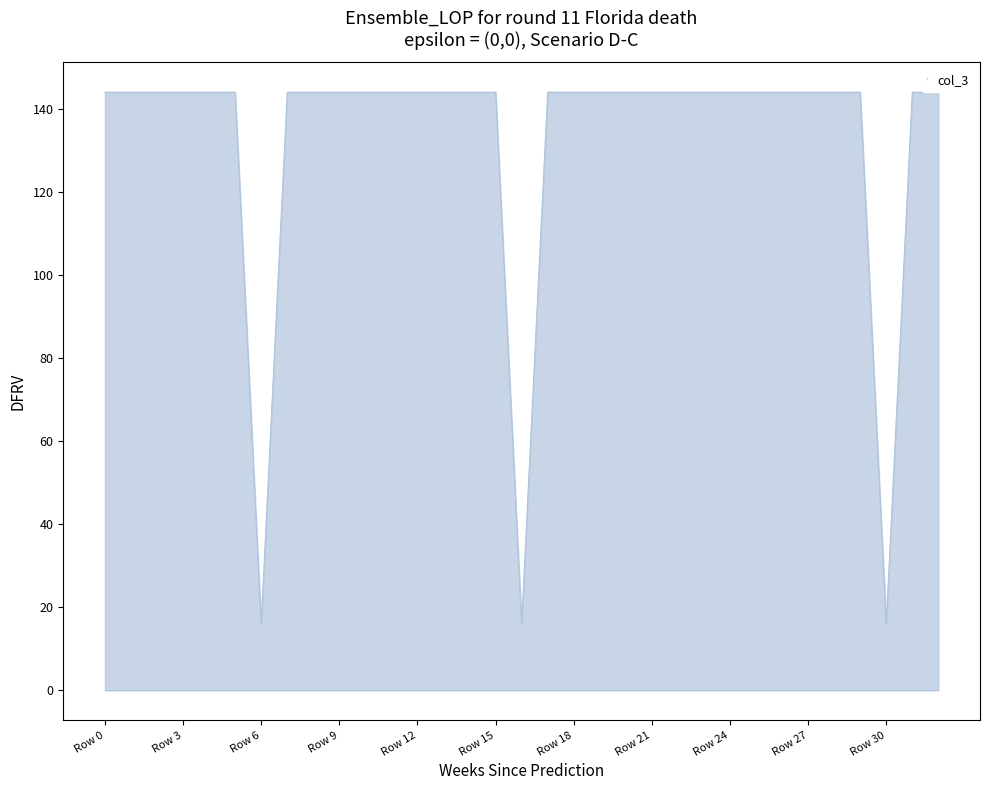

What is the greatest value displayed?

144